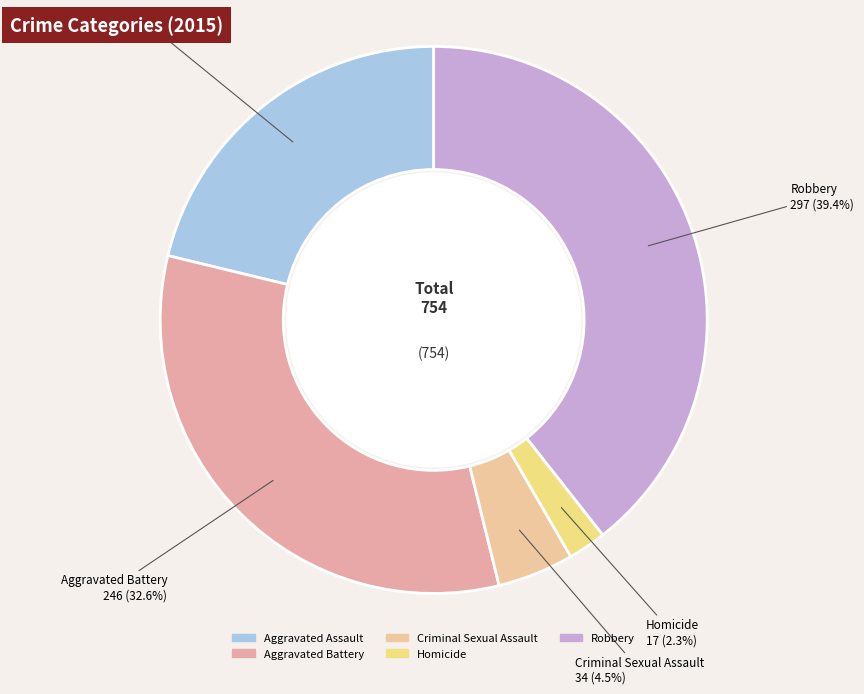

To the nearest percent, what is the difference between the largest and smallest slice percentages?

37%